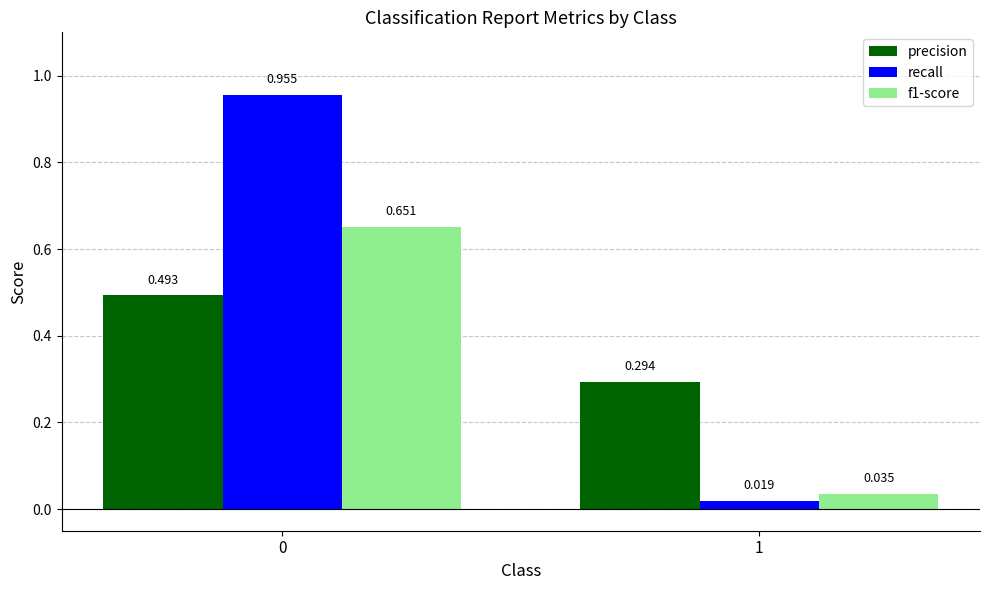

What is the difference between the maximum and minimum values in the f1-score series?

0.6